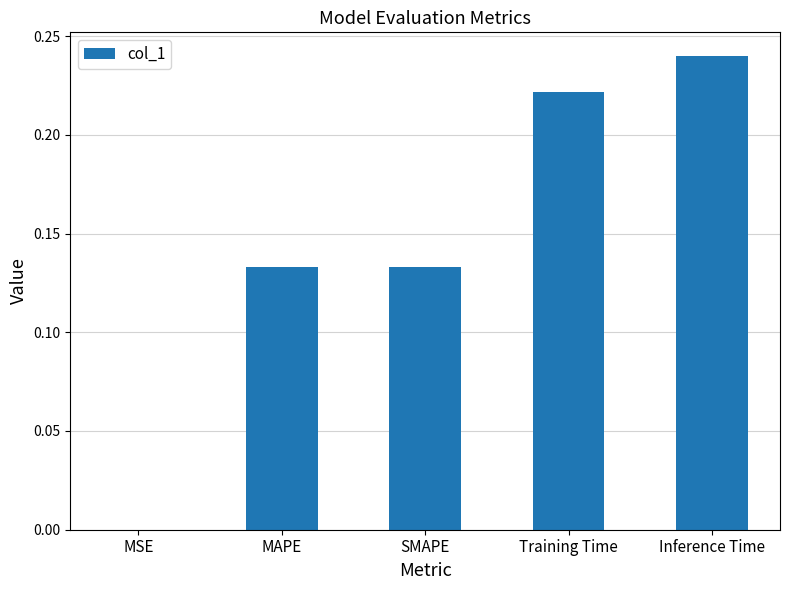

Which label corresponds to the largest value in the chart?

Inference Time